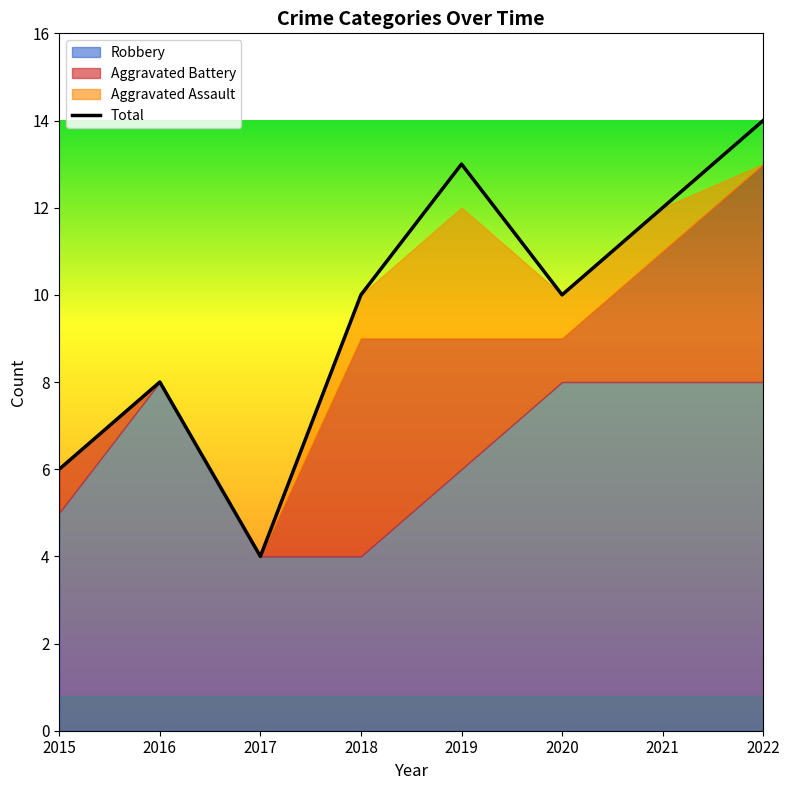

The value at 2021 is 12. True or false?

True